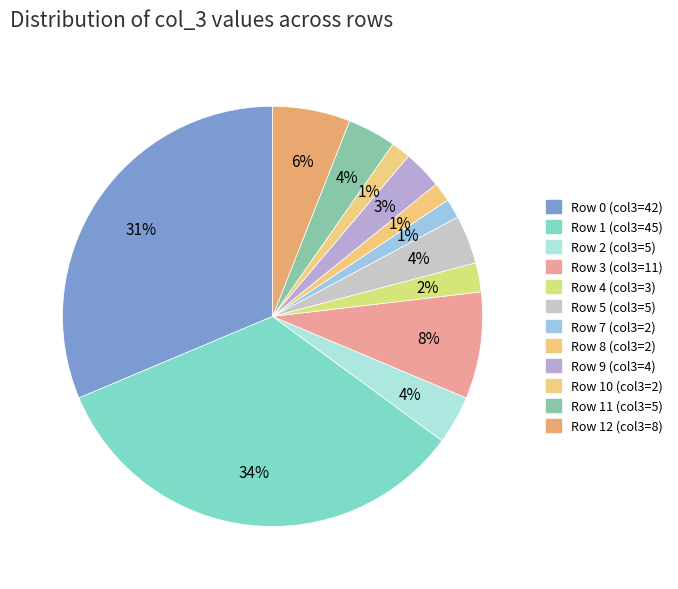

How many segments does this pie chart have?

12